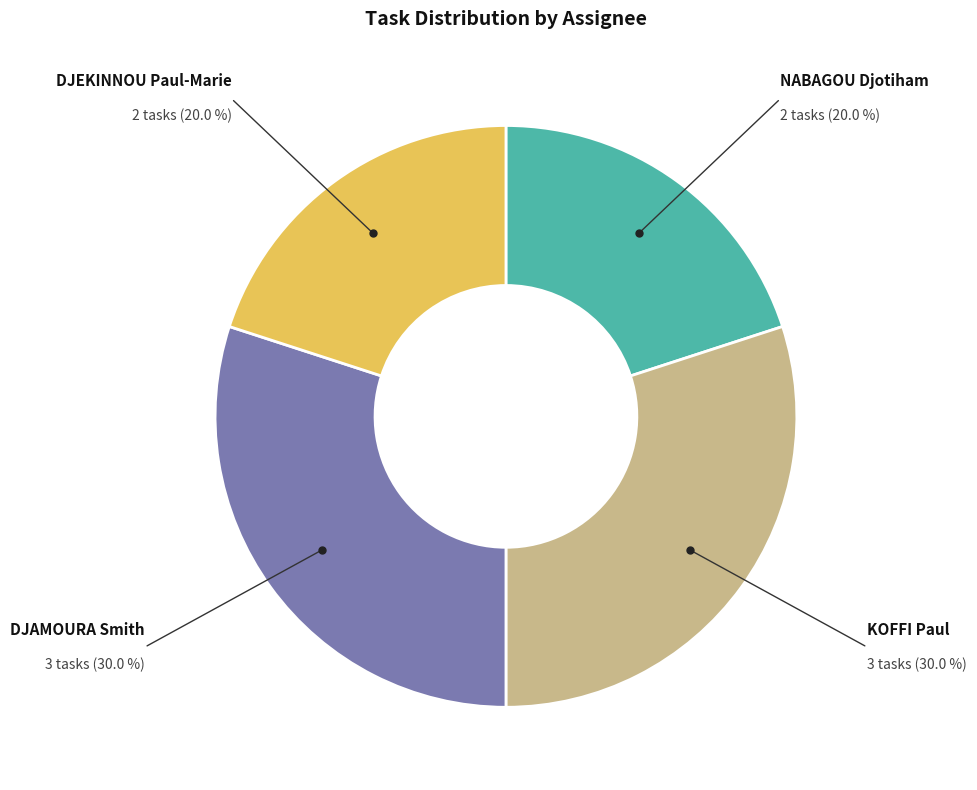

Does DJAMOURA Smith account for over 50% of the chart?

No